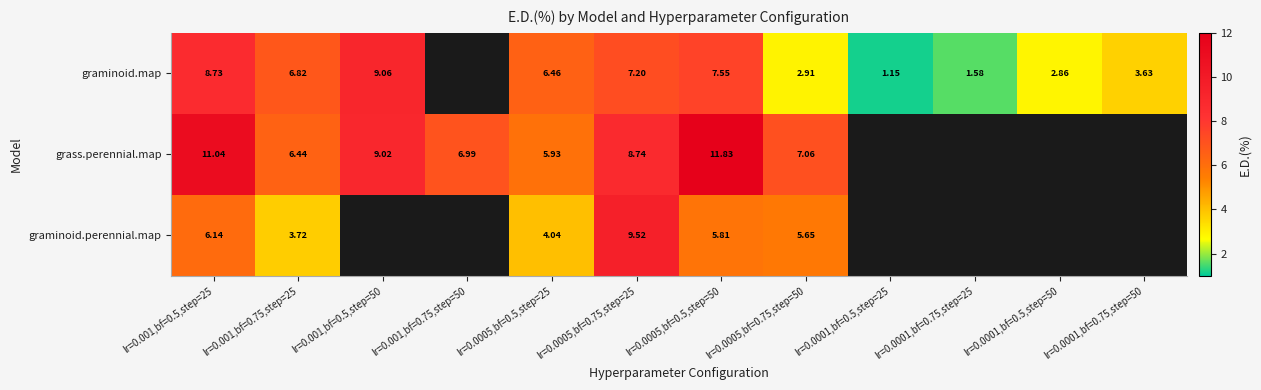

True or false: graminoid.perennial.map has a value of 1.7 at lr=0.001,bf=0.75,step=25.

False